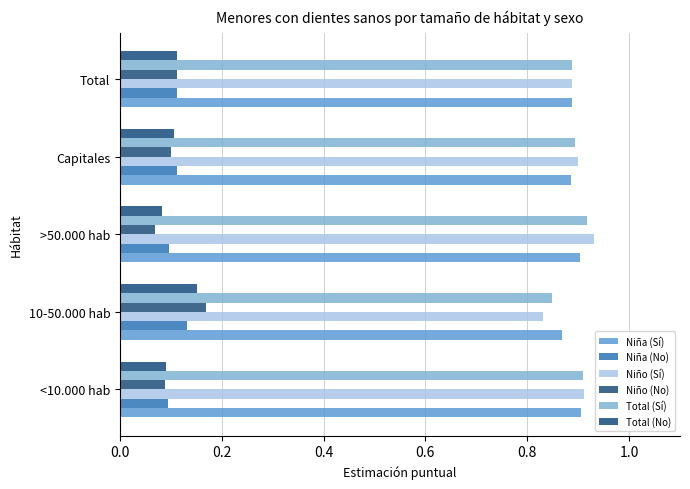

What is the minimum value for Niño (Sí)?

0.8